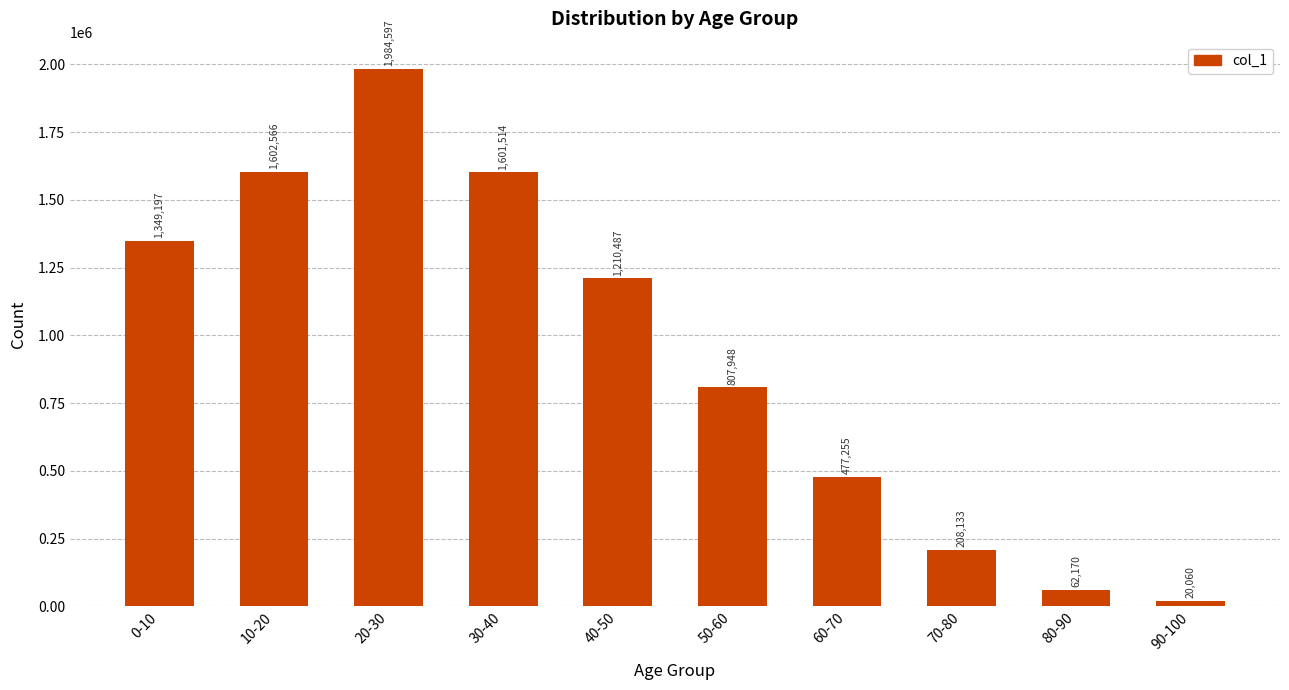

What is the label of the 5th bar from the left?

40-50